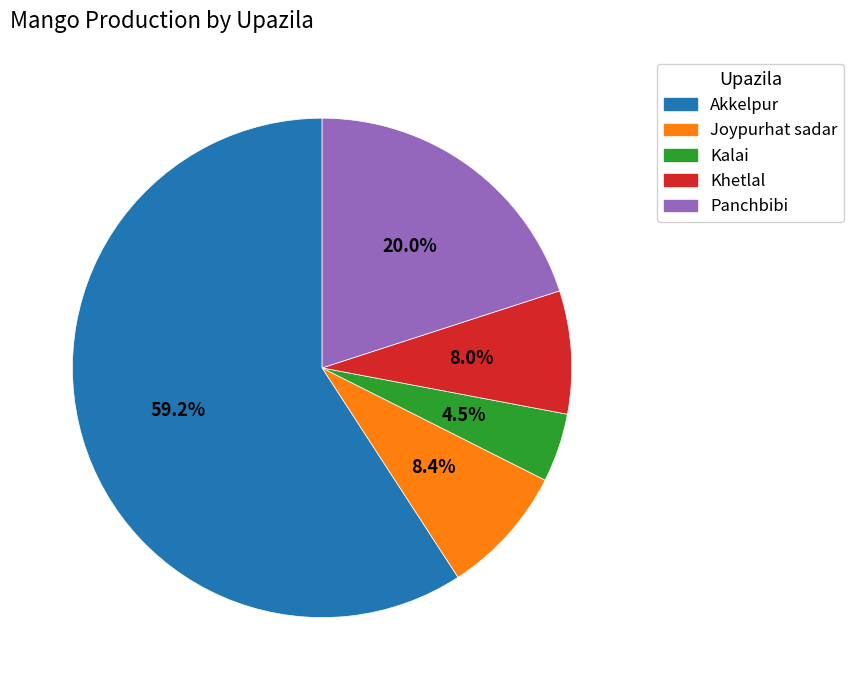

What percentage do Joypurhat sadar and Kalai together represent?

12.9%